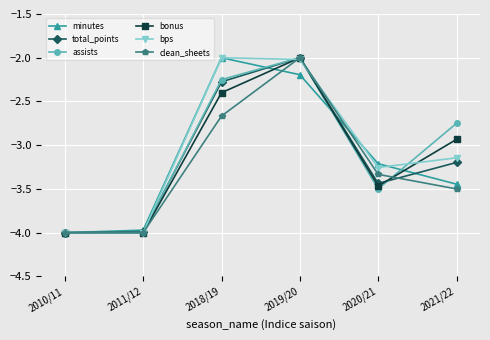

Does the chart have visible grid lines?

Yes